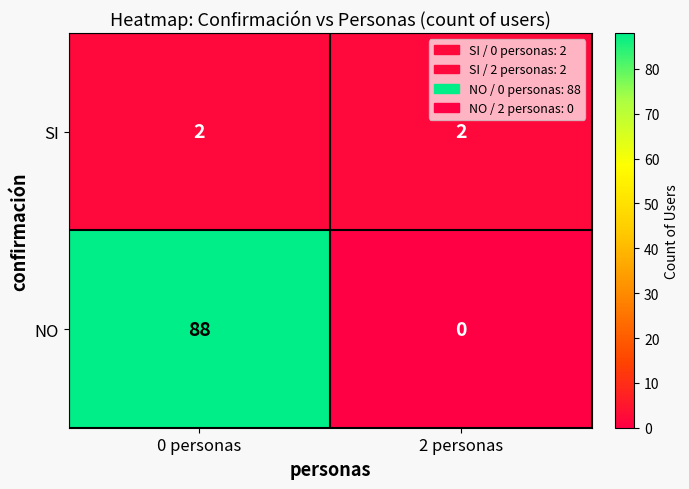

Rank the series by their maximum value, from highest to lowest.

NO, SI